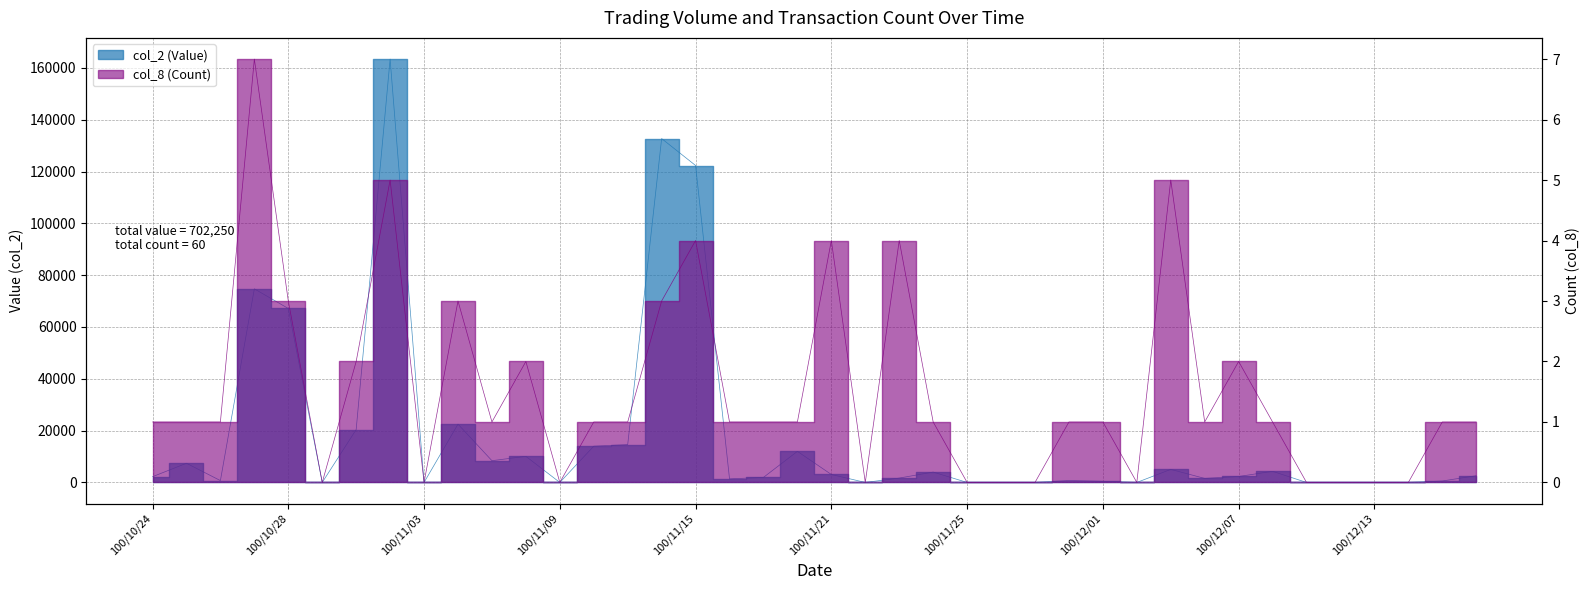

True or false: col_8 (Count) and col_2 (Value) intersect in this chart.

False